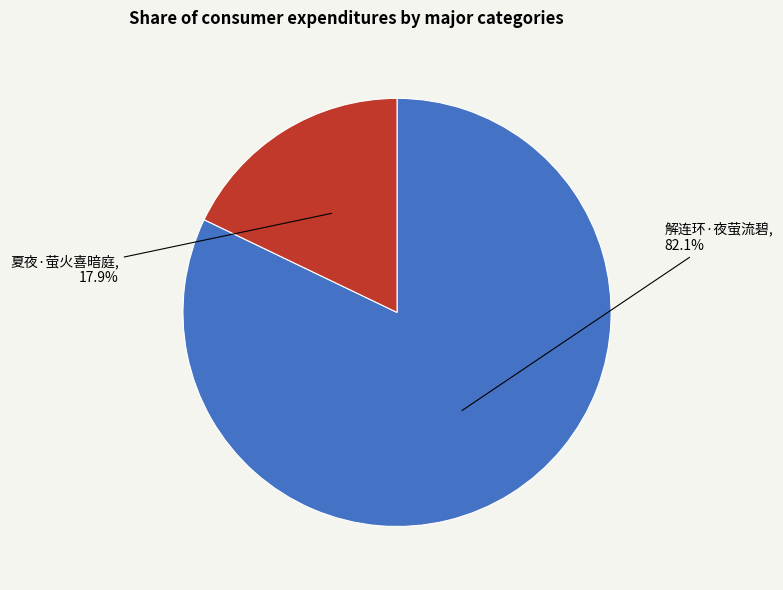

Which has a higher value, 解连环·夜萤流碧 or 夏夜·萤火喜暗庭?

解连环·夜萤流碧